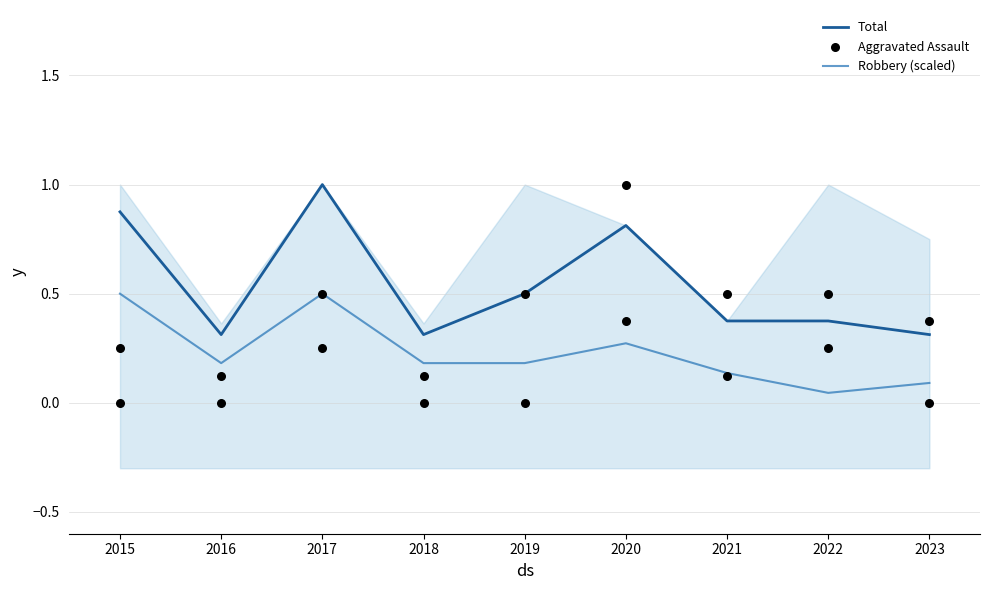

What is the total value across all series at 2020?

2.1